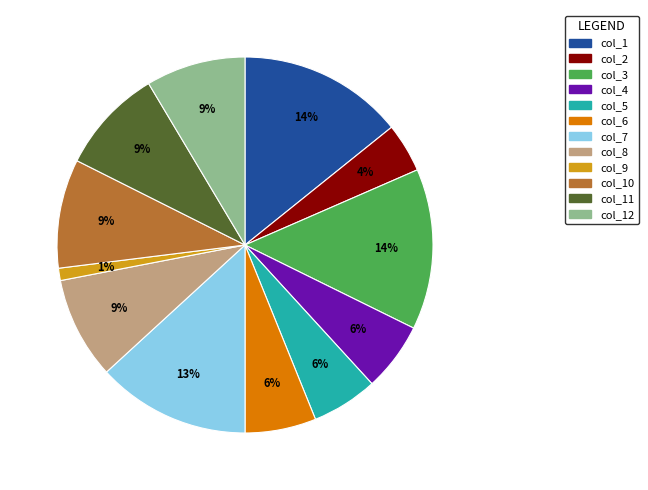

To the nearest percent, what is the average slice percentage?

8%